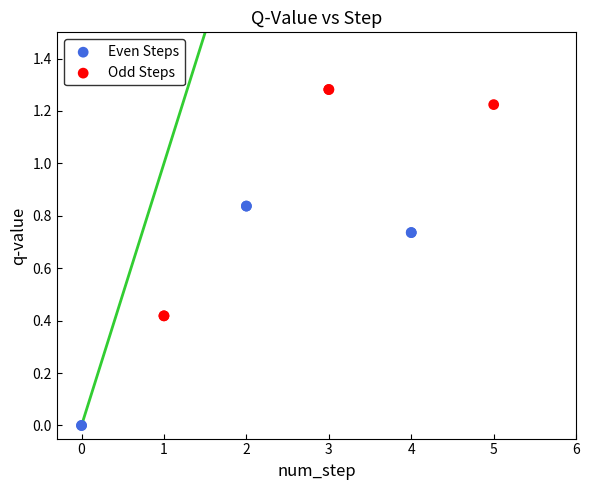

Which series reaches the minimum Y coordinate?

Even Steps